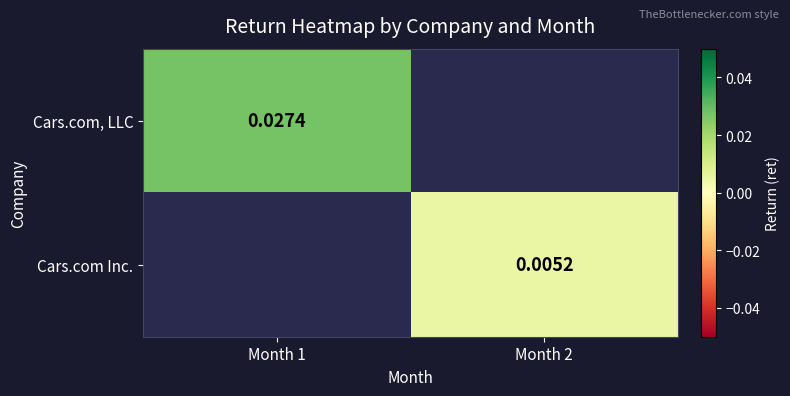

Is the value of Cars.com, LLC at Month 1 greater than the value of Cars.com Inc. at Month 2?

Yes